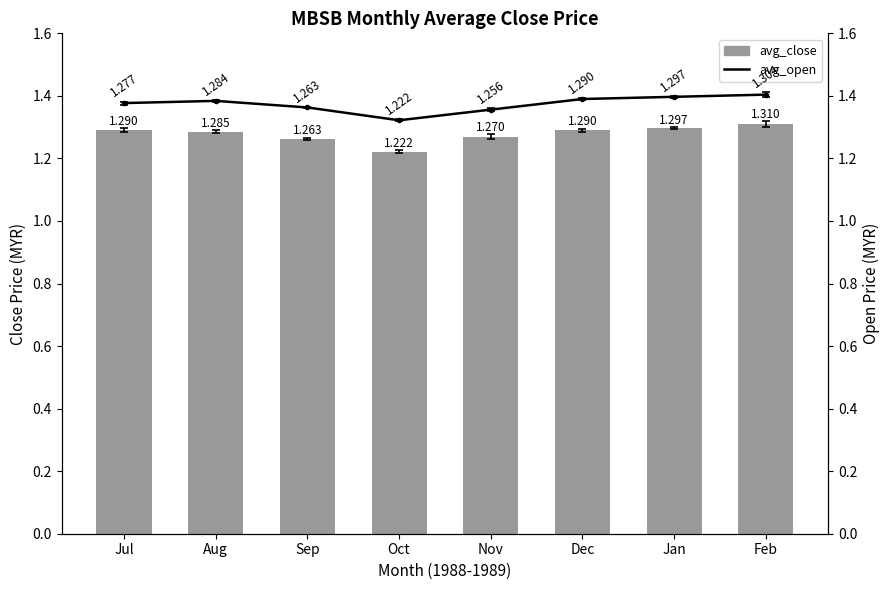

Are the bars grouped side by side (vs. stacked)?

No